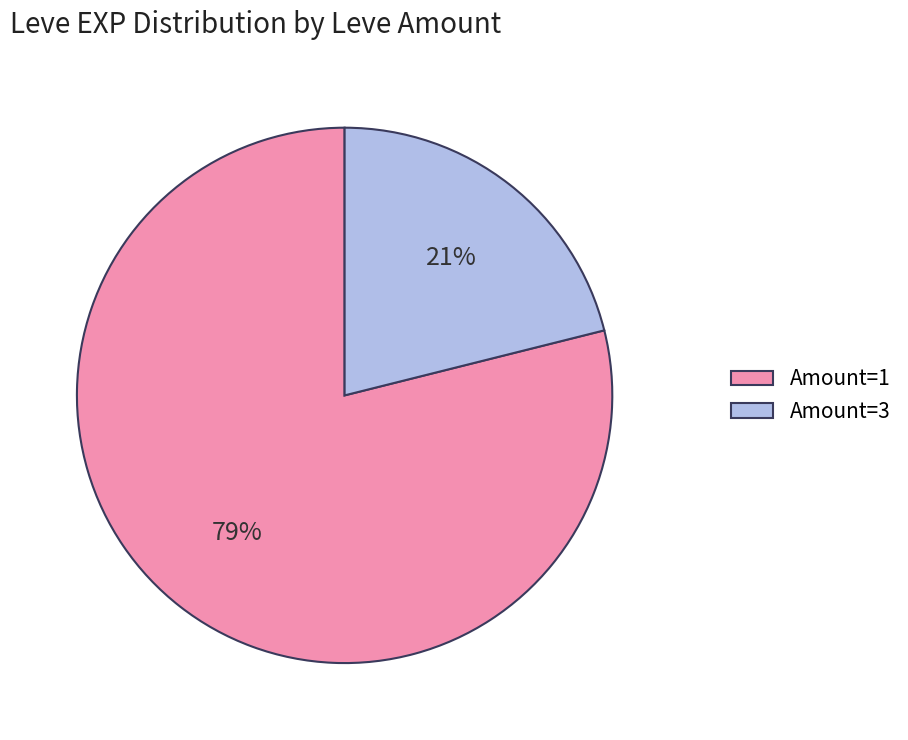

To the nearest percent, what is the difference between the largest and smallest slice percentages?

58%